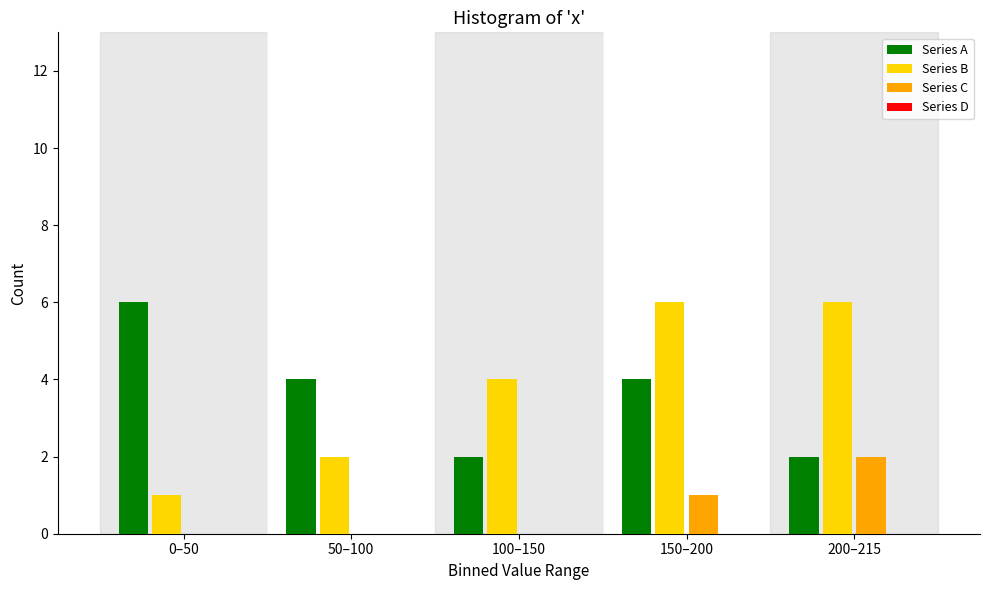

Reading right to left, extract all data points from this chart.

Series A: 200–215=2	150–200=4	100–150=2	50–100=4	0–50=6
Series B: 200–215=6	150–200=6	100–150=4	50–100=2	0–50=1
Series C: 200–215=2	150–200=1	100–150=0	50–100=0	0–50=0